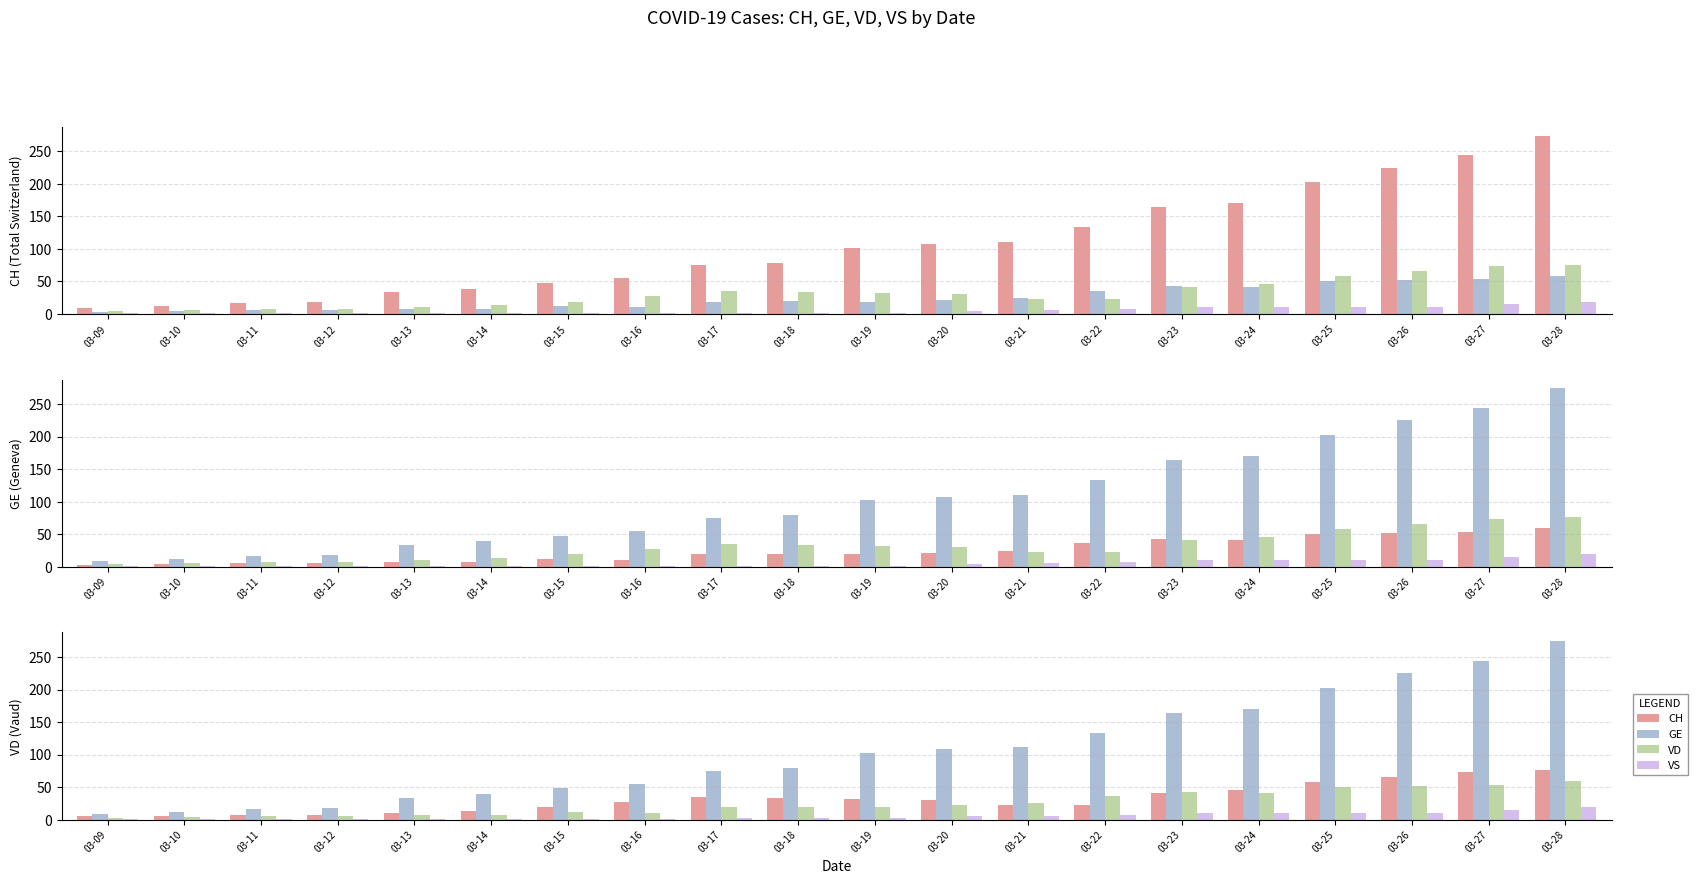

Where is VD nearest to the value 40?

03-23